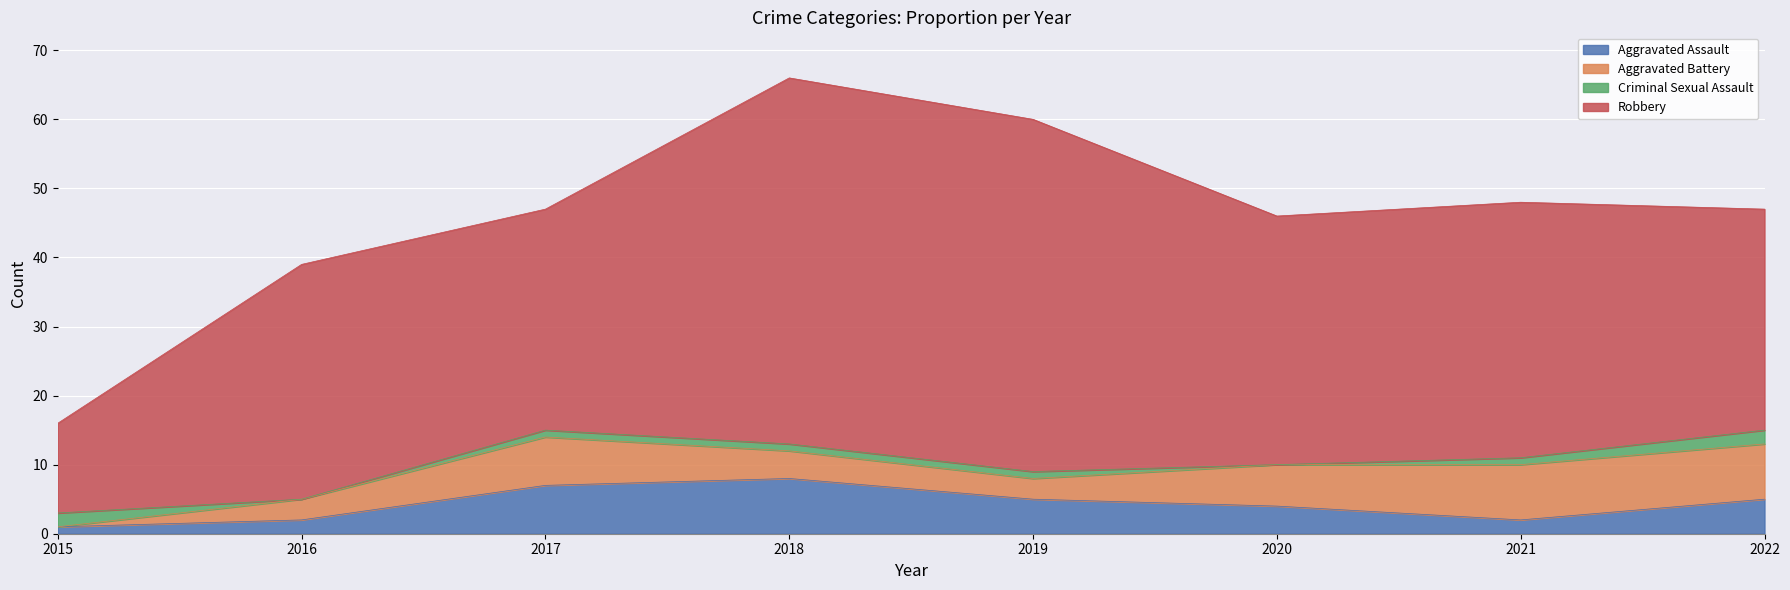

Is it true that Aggravated Assault equals 2 at 2016?

True